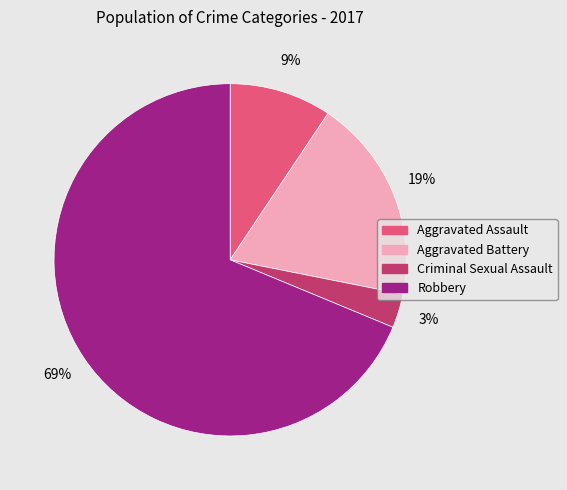

Is it true that Robbery is 69% of the pie?

True